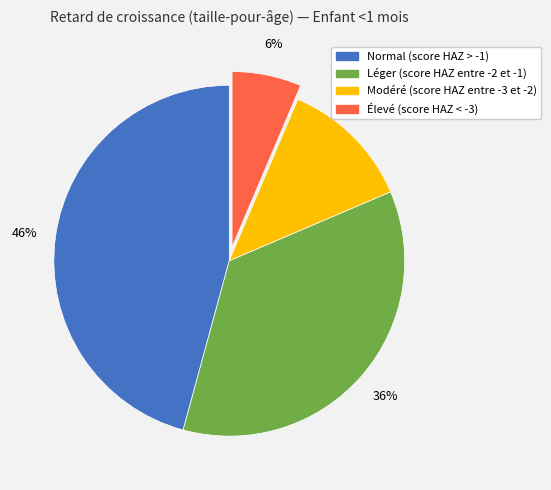

How many segments does this pie chart have?

4